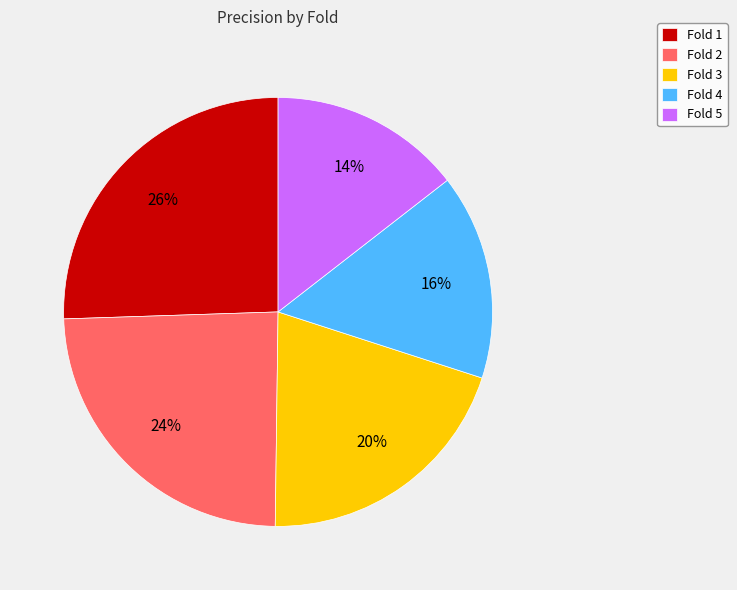

Is there any slice that represents more than half of the pie?

No